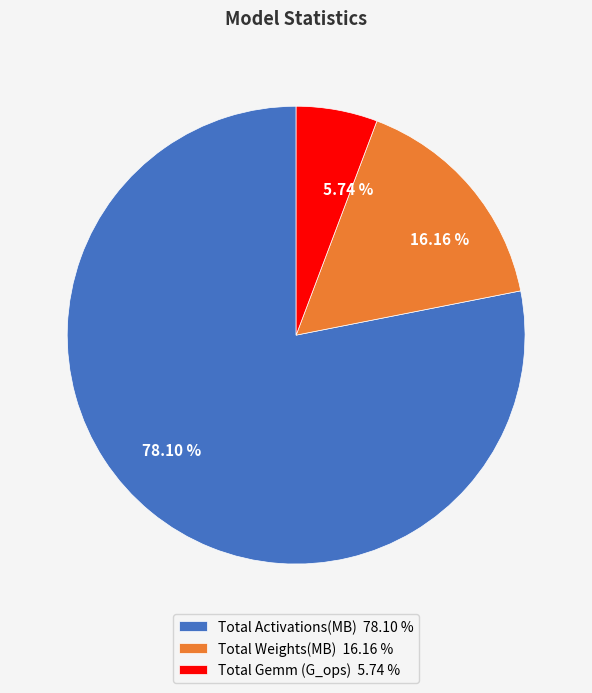

Is it true that Total Gemm (G_ops) is 17% of the pie?

False